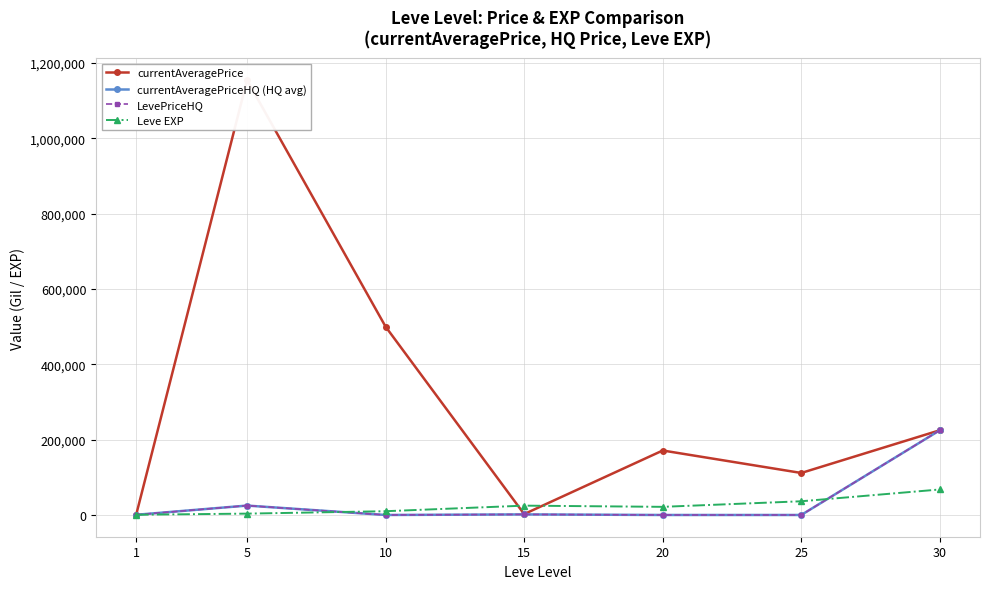

What is the total value across all series at 1?

2476.4